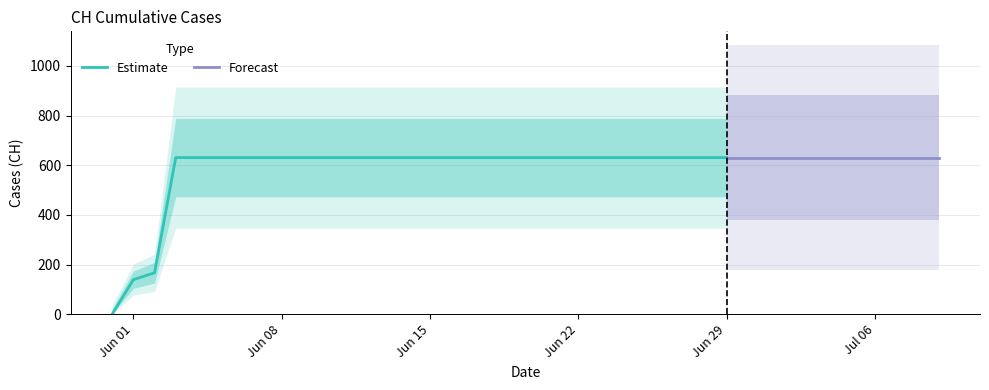

What is the label of the 23rd point from the right?

2020-06-17